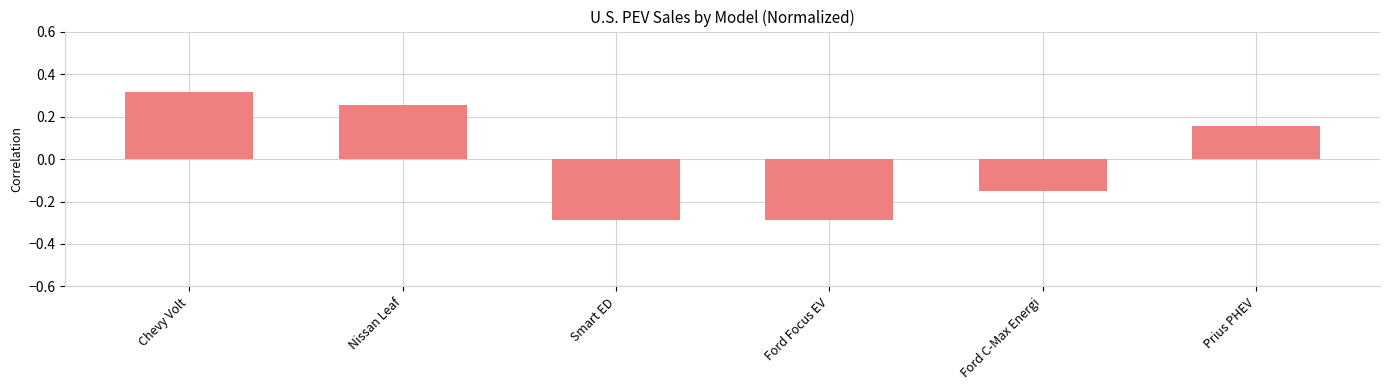

What is the label of the 3rd bar from the left?

Smart ED